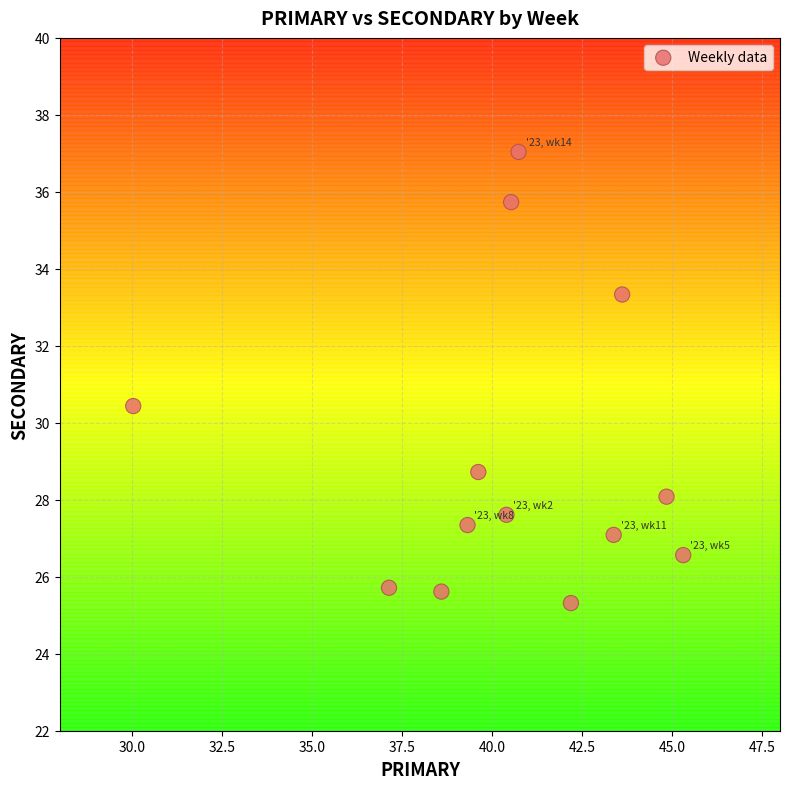

What is the range of X values (max minus min)?

15.3